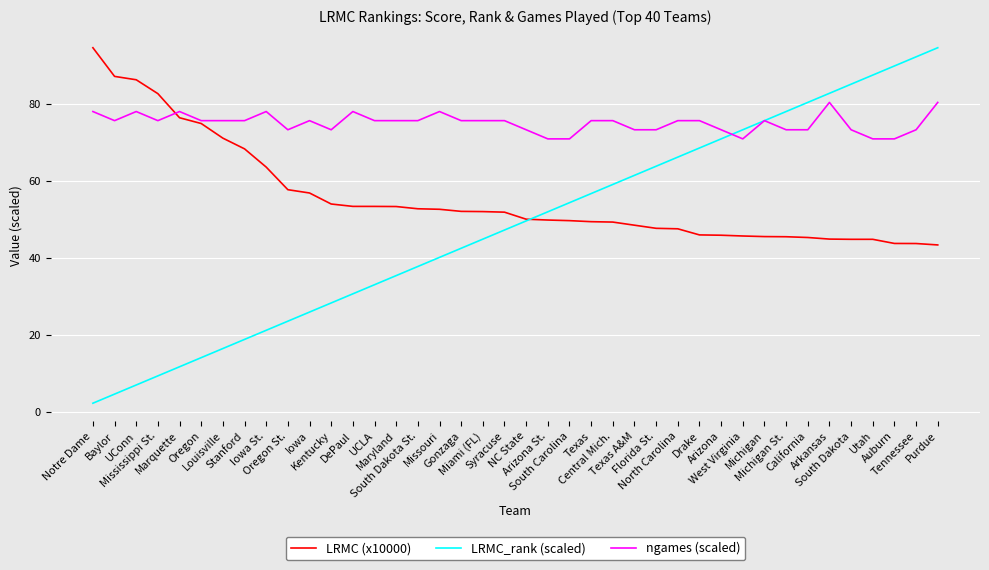

Which series changed the most between Stanford and Utah?

LRMC_rank (scaled)